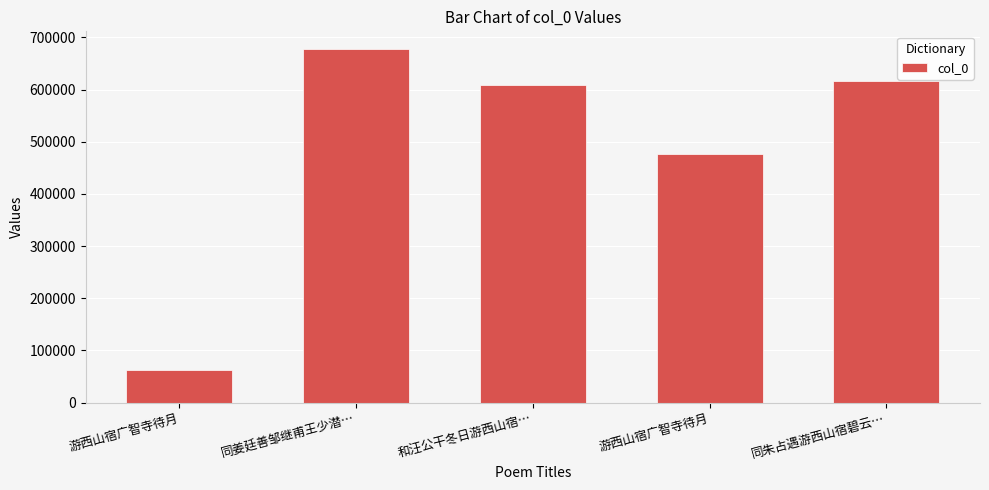

What is the label of the 1st bar from the left?

游西山宿广智寺待月